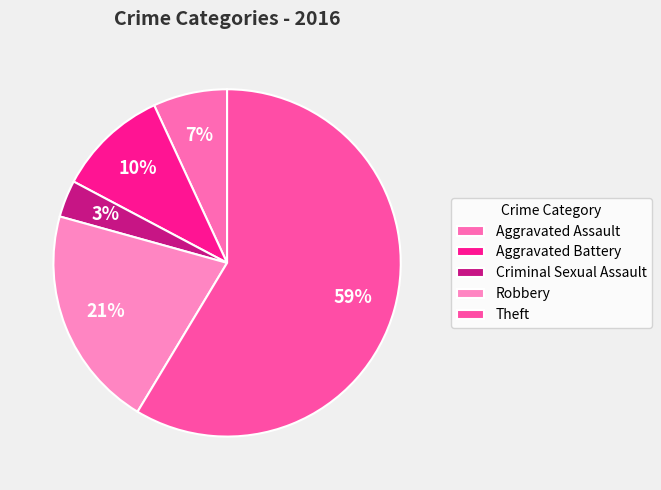

To the nearest percent, what is the difference between the Robbery and Aggravated Assault slice percentages?

14%